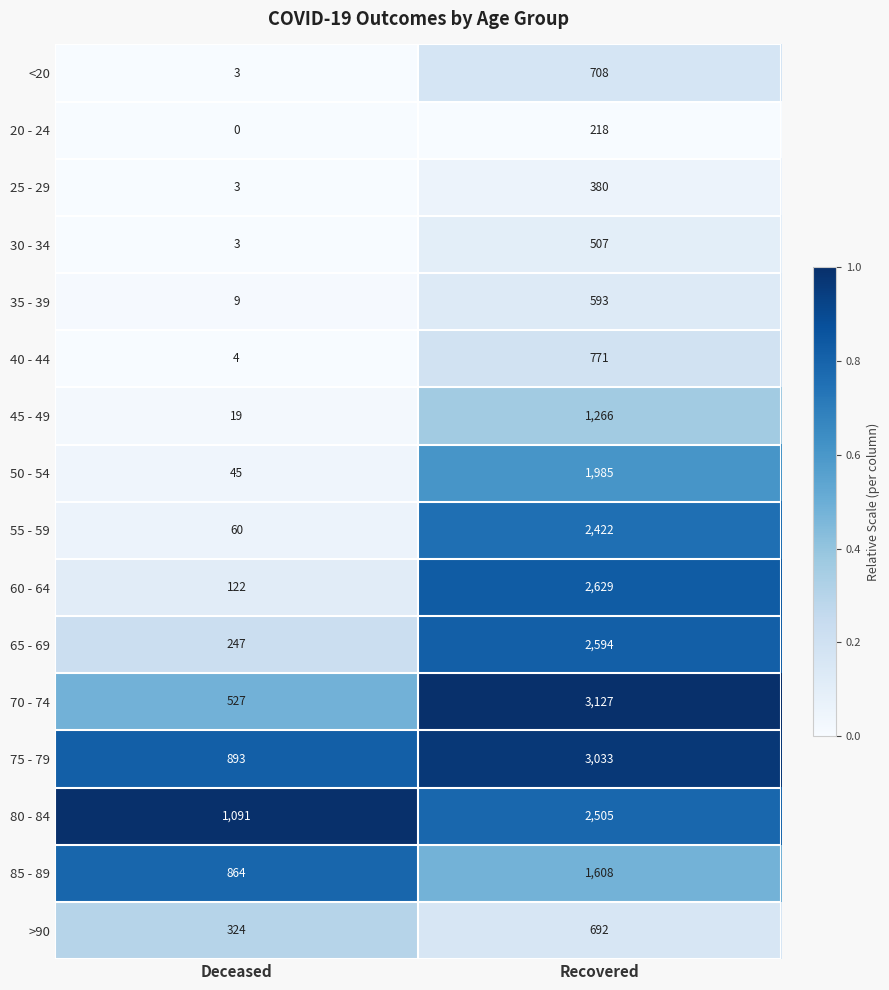

At which category does the chart reach its minimum across all series?

Deceased